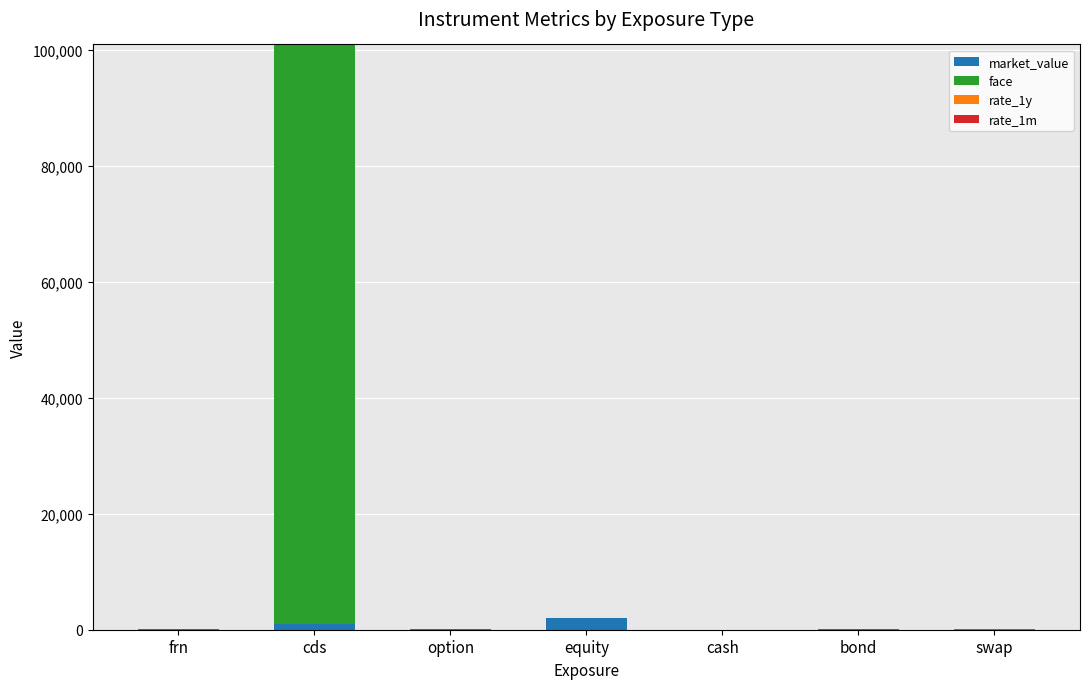

At which category is the sum across all series the highest?

cds